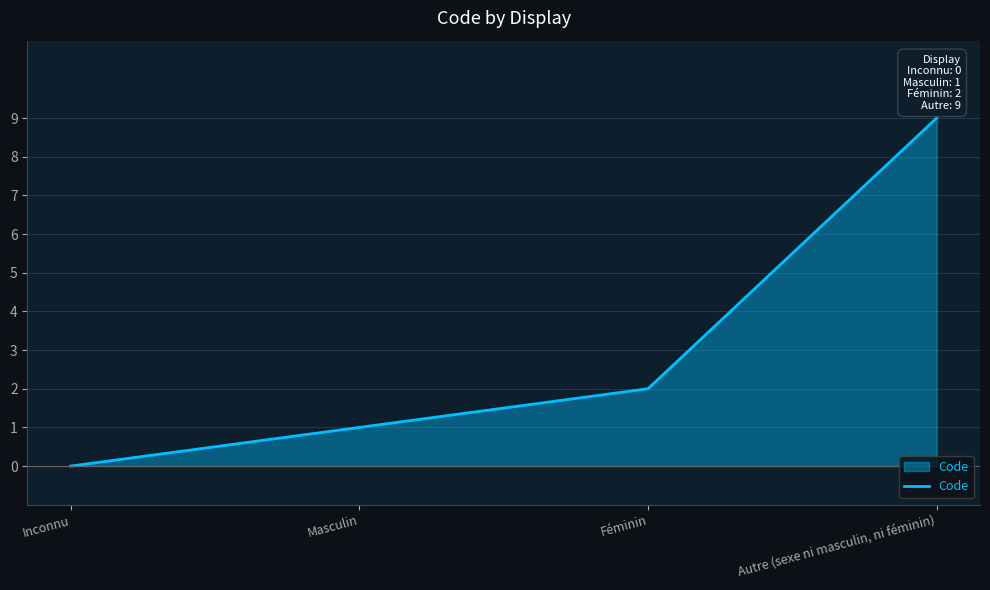

What is the difference between the values at Masculin and Féminin?

1